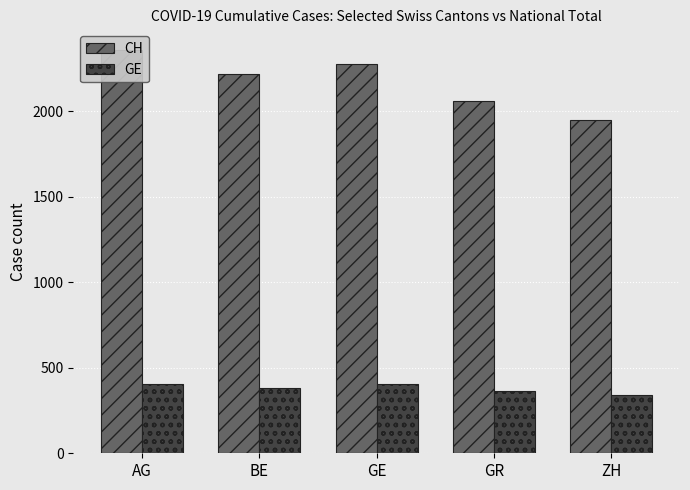

How many bars are there in each group?

2